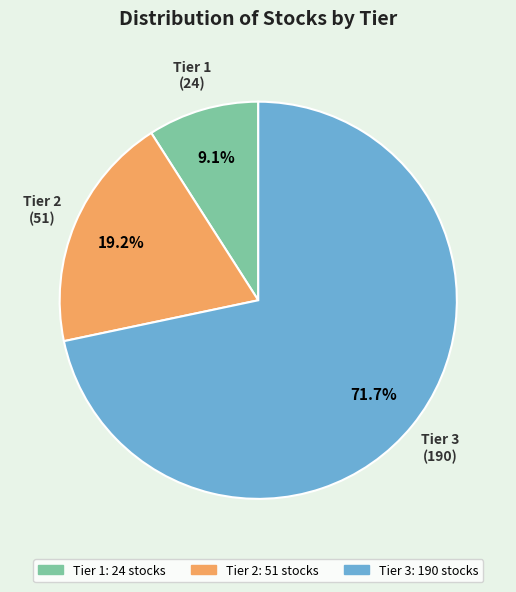

How many segments does this pie chart have?

3